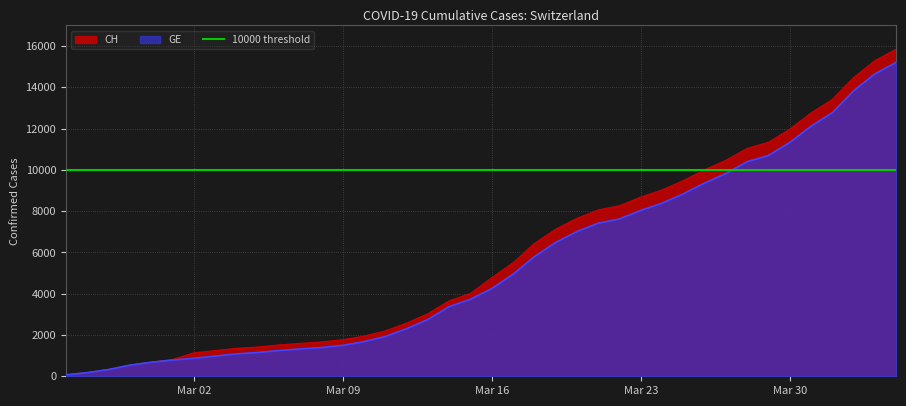

True or false: GE and CH intersect in this chart.

False